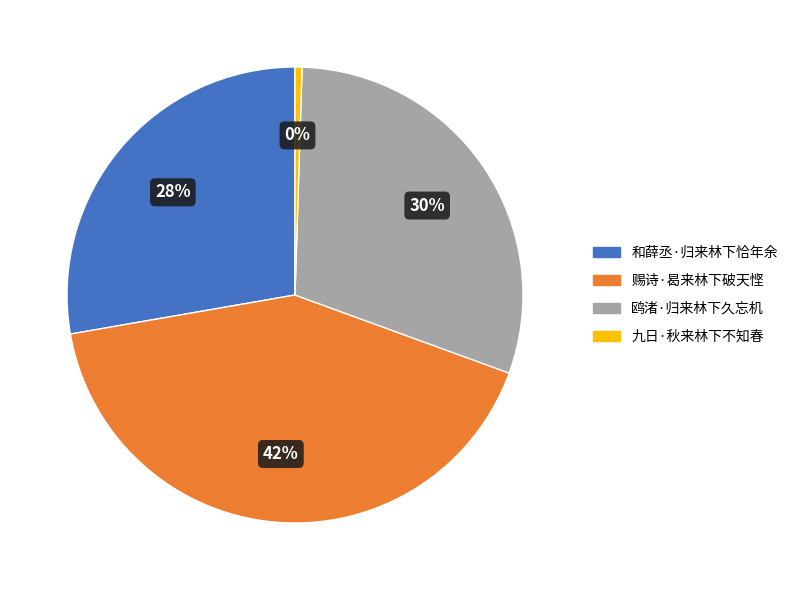

Which has a higher value, 九日·秋来林下不知春 or 赐诗·曷来林下破天悭?

赐诗·曷来林下破天悭